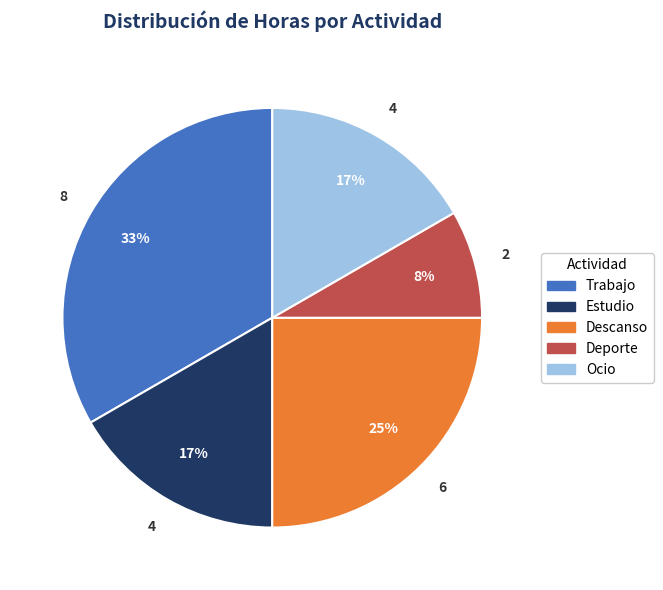

Between Descanso and Deporte, which is larger?

Descanso